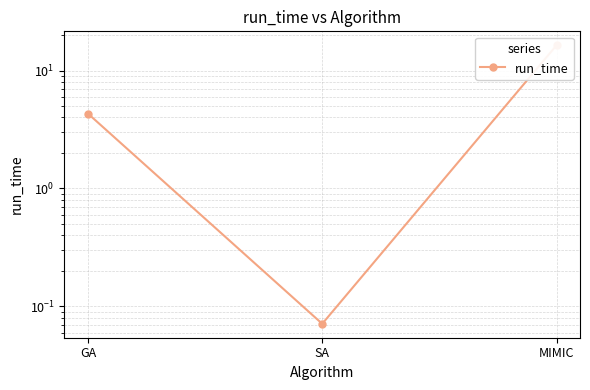

At which category does the chart reach its peak across all series?

MIMIC